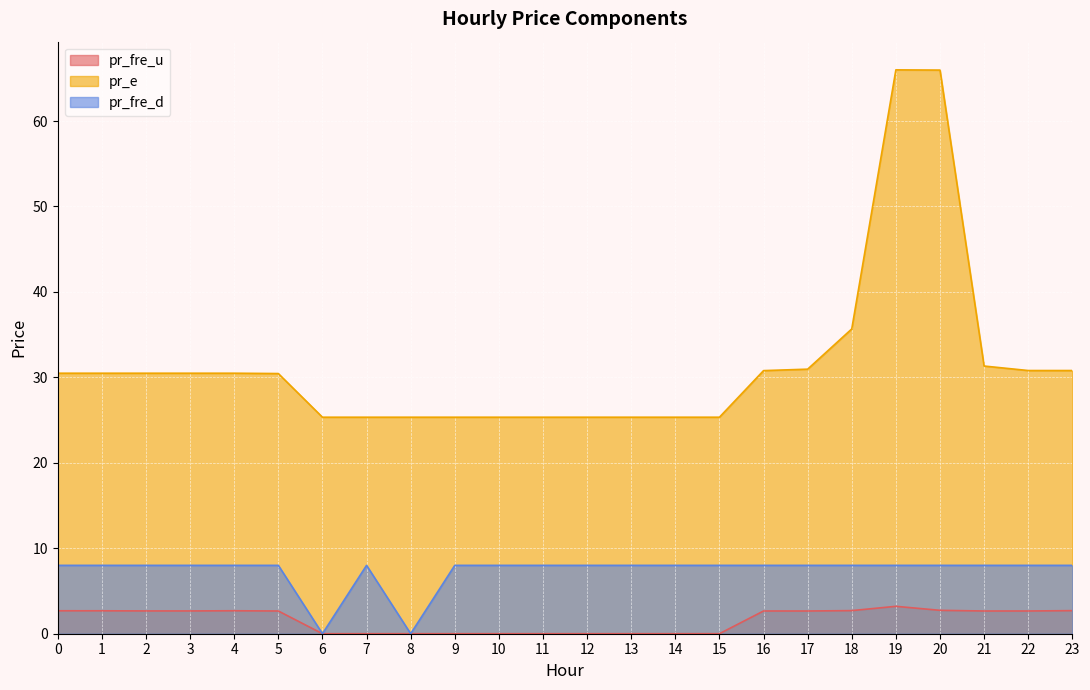

Rank the categories by pr_fre_u value from highest to lowest.

19, 20, 18, 23, 4, 0, 1, 2, 3, 22, 16, 17, 5, 21, 15, 8, 14, 13, 6, 9, 10, 11, 12, 7